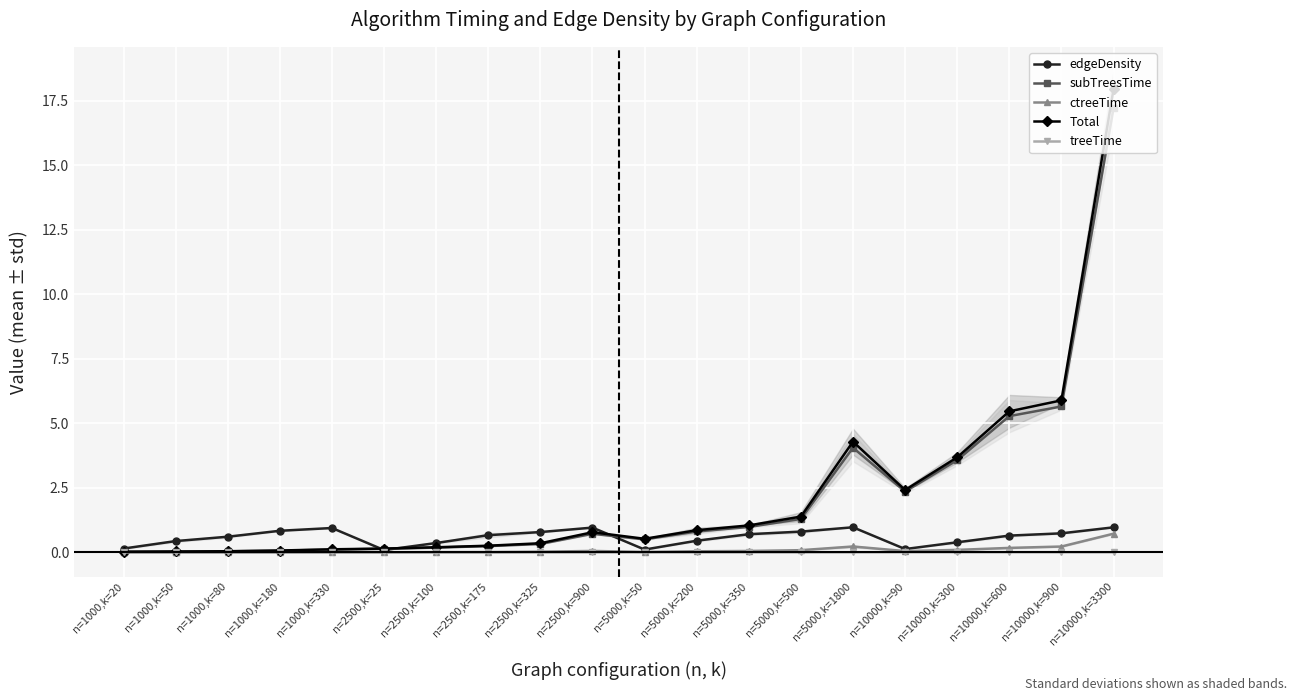

What is the sum of the Total values at n=5000,k=200 and n=2500,k=900?

1.6